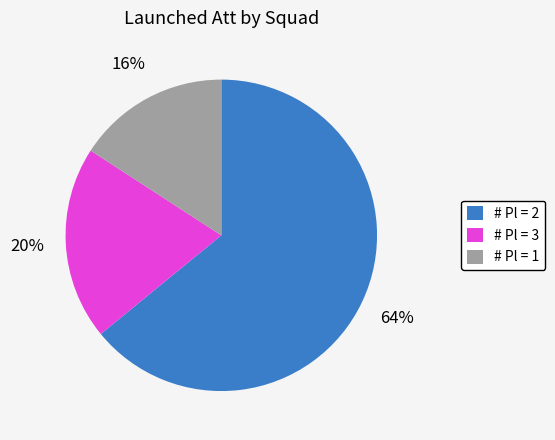

To the nearest percent, what is the average slice percentage?

33%